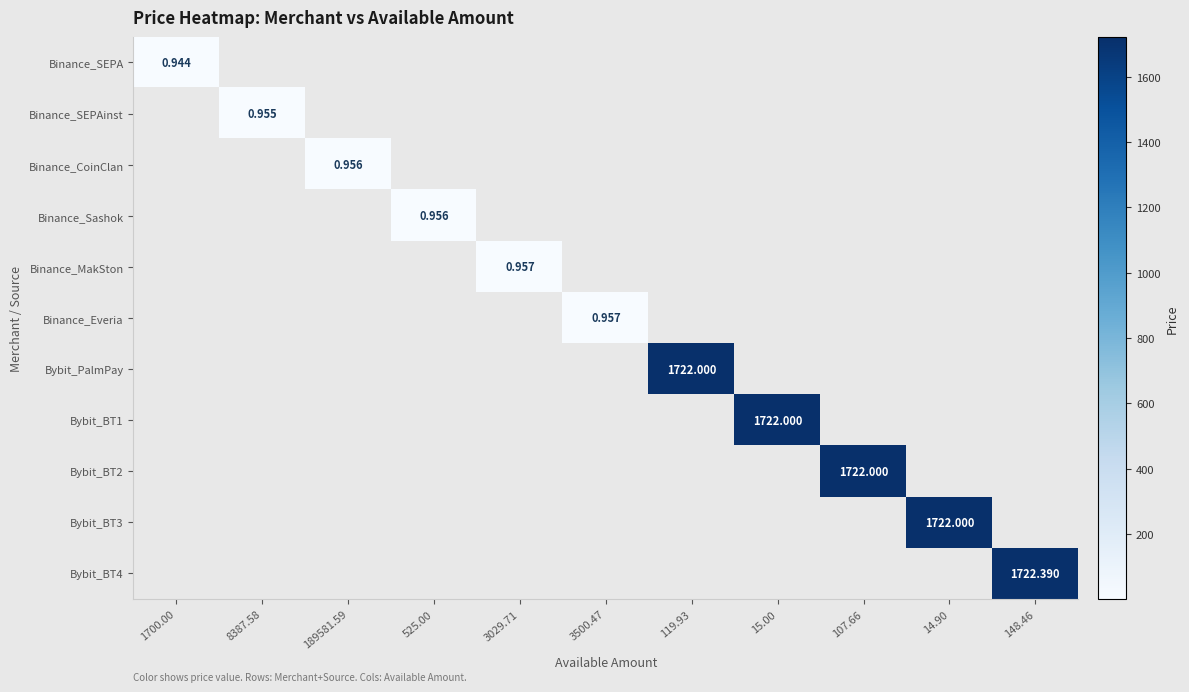

Rank the series at 3500.47 from lowest to highest value.

Binance_SEPA, Binance_SEPAinst, Binance_CoinClan, Binance_Sashok, Binance_MakSton, Bybit_PalmPay, Bybit_BT1, Bybit_BT2, Bybit_BT3, Bybit_BT4, Binance_Everia